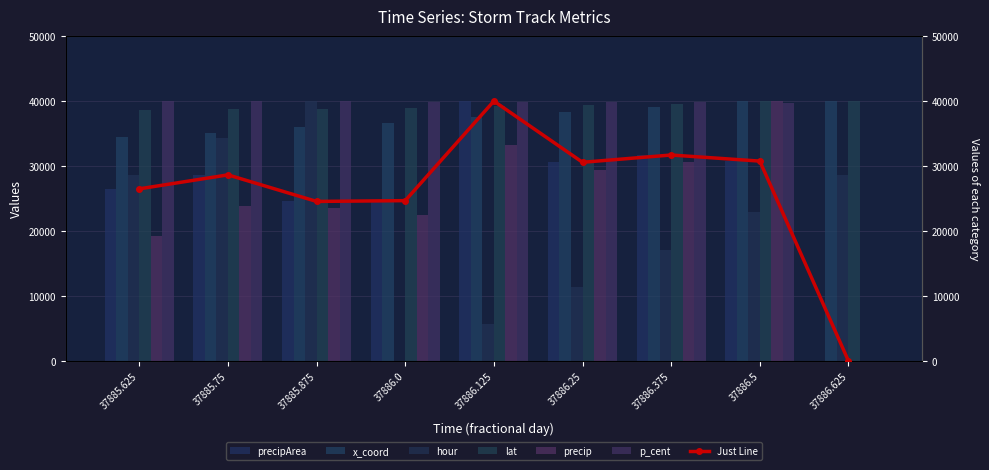

Reading right to left, list all the values displayed in this chart.

precip: 0.0	40000.0	30612.5	29377.8	33244.4	22443.1	23601.7	23793.5	19295.5
precipArea: 0.0	30764.6	31703.3	30582.9	40000.0	24678.3	24557.2	28645.0	26495.1
lat: 40000.0	40000.0	39605.8	39428.4	39174.5	38988.2	38834.3	38761.4	38663.0
x_coord: 40000.0	40000.0	39128.1	38365.1	37493.2	36621.3	36076.3	35095.4	34550.4
hour: 28571.4	22857.1	17142.9	11428.6	5714.3	0.0	40000.0	34285.7	28571.4
p_cent: 0.0	39735.6	39827.3	39859.9	39891.6	39909.3	39952.0	39945.0	40000.0